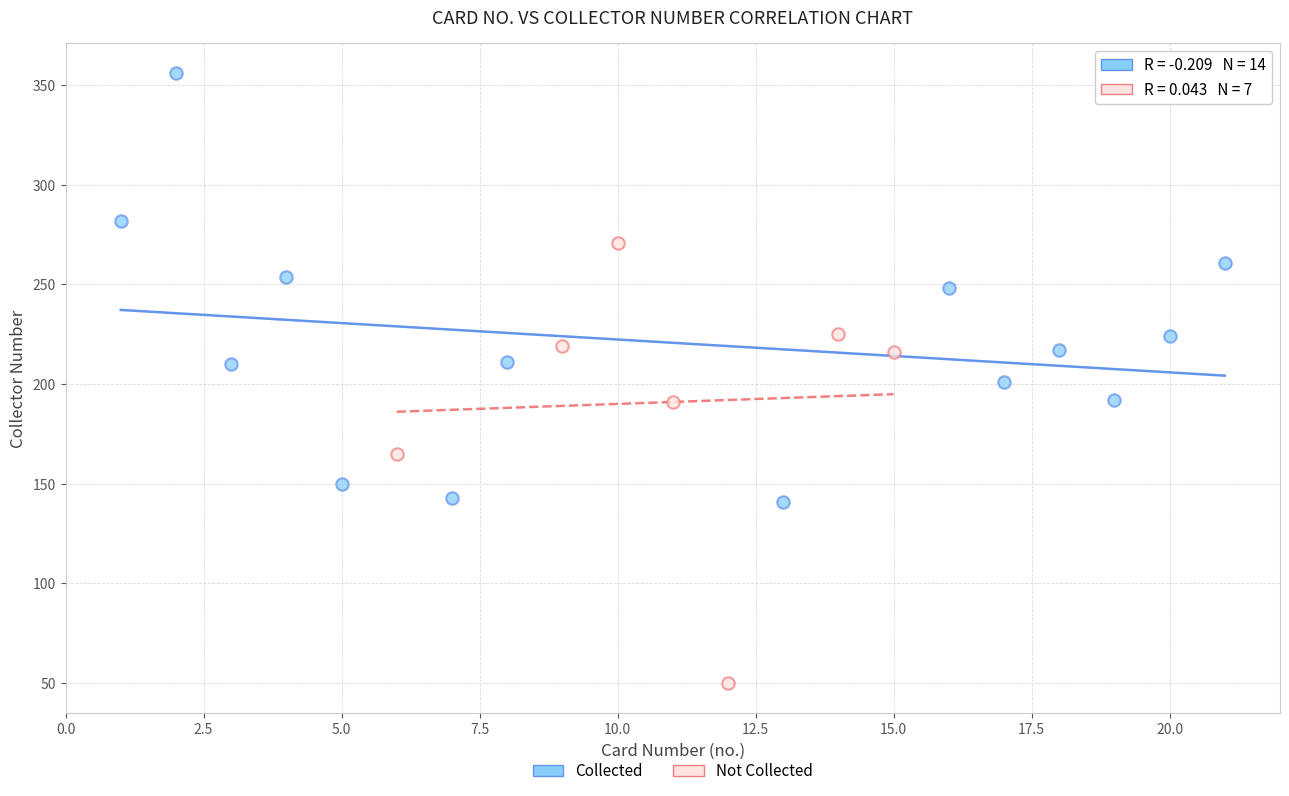

What are all the series names shown in the legend?

Collected, Not Collected